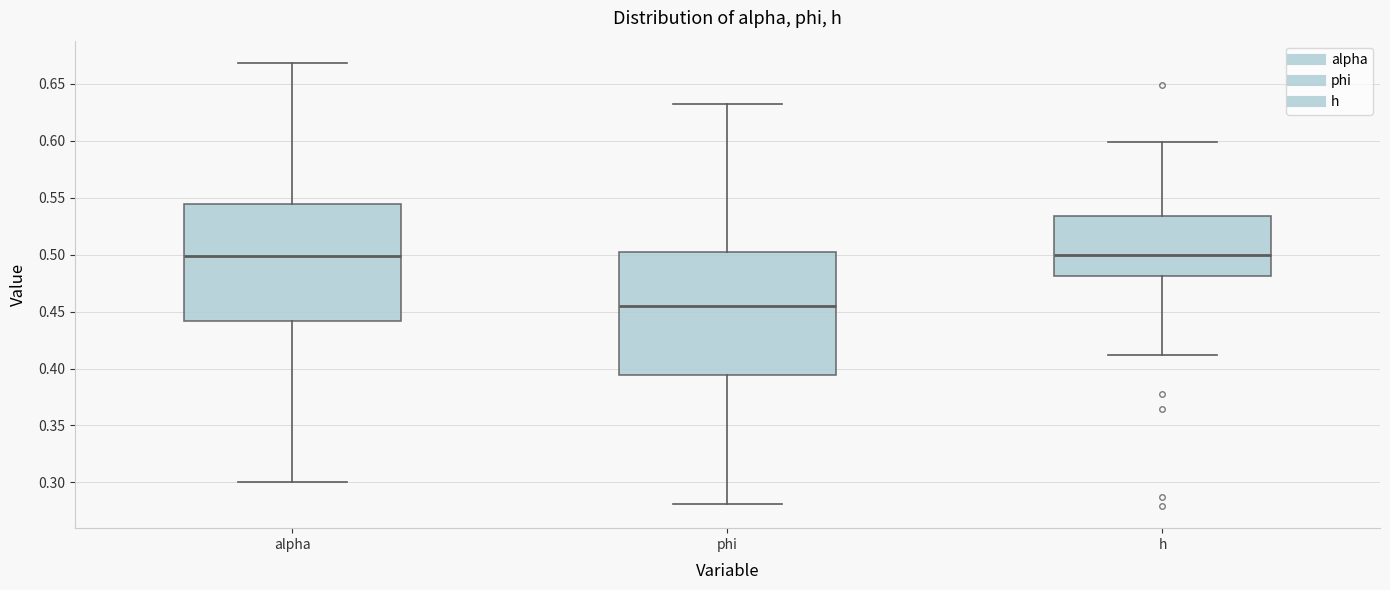

Reading left to right, read every box against the y-axis: the position of its median line, the range the box covers, and the ends of its whiskers. The values are not printed on the chart, so give them approximately, as read against the axis.

alpha: median 0.500, box 0.440 to 0.545, whiskers 0.300 to 0.670
phi: median 0.455, box 0.395 to 0.500, whiskers 0.280 to 0.630
h: median 0.500, box 0.480 to 0.535, whiskers 0.410 to 0.600